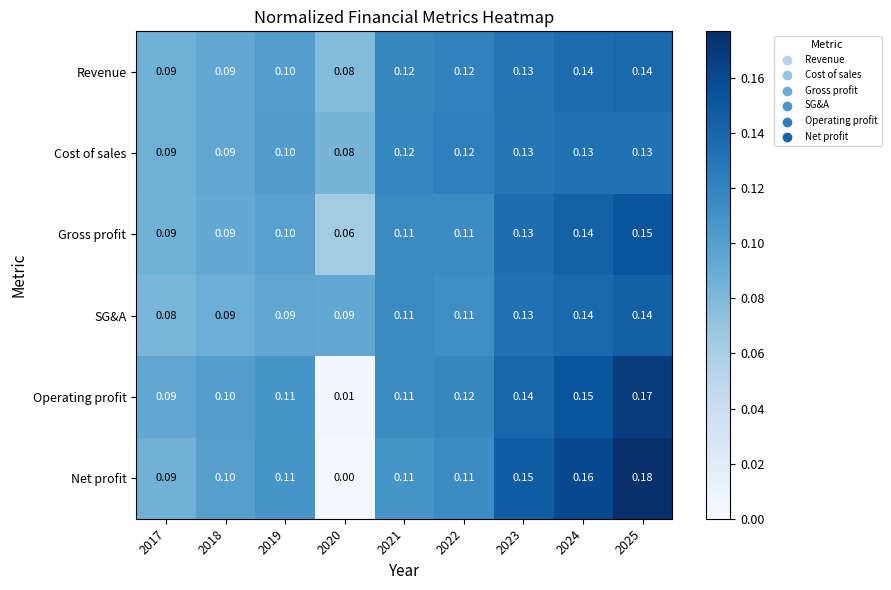

Is the value of Net profit at 2021 greater than the value of Operating profit at 2017?

Yes